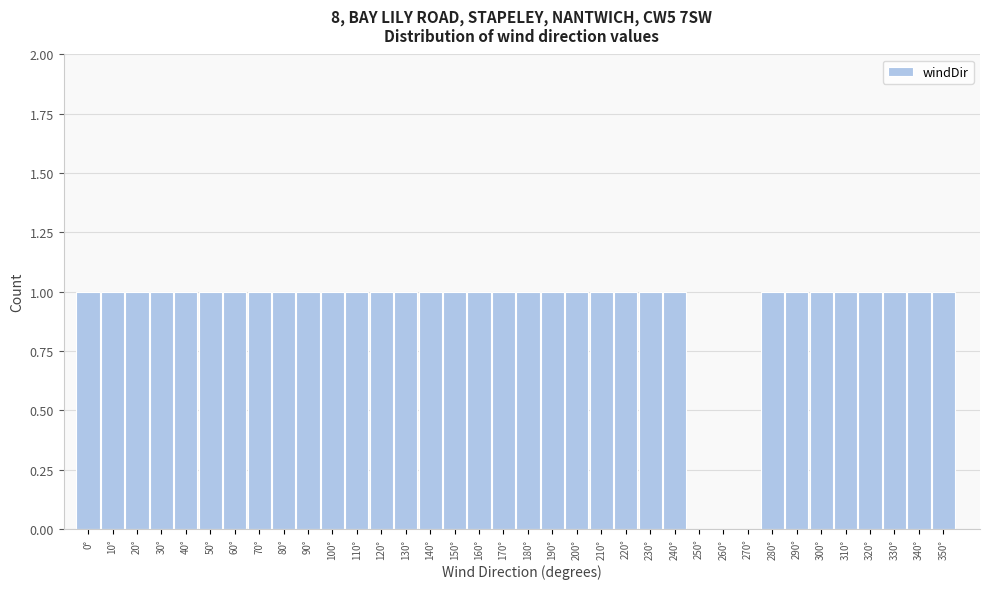

Reading left to right, list every bar in this chart as the range it spans on the x-axis followed by its height. The values are not printed on the chart, so give them approximately, as read against the axis.

-5 to 5: 1
5 to 15: 1
15 to 25: 1
25 to 35: 1
35 to 45: 1
45 to 55: 1
55 to 65: 1
65 to 75: 1
75 to 85: 1
85 to 95: 1
95 to 105: 1
105 to 115: 1
115 to 125: 1
125 to 135: 1
135 to 145: 1
145 to 155: 1
155 to 165: 1
165 to 175: 1
175 to 185: 1
185 to 195: 1
195 to 205: 1
205 to 215: 1
215 to 225: 1
225 to 235: 1
235 to 245: 1
245 to 255: 0
255 to 265: 0
265 to 275: 0
275 to 285: 1
285 to 295: 1
295 to 305: 1
305 to 315: 1
315 to 325: 1
325 to 335: 1
335 to 345: 1
345 to 355: 1